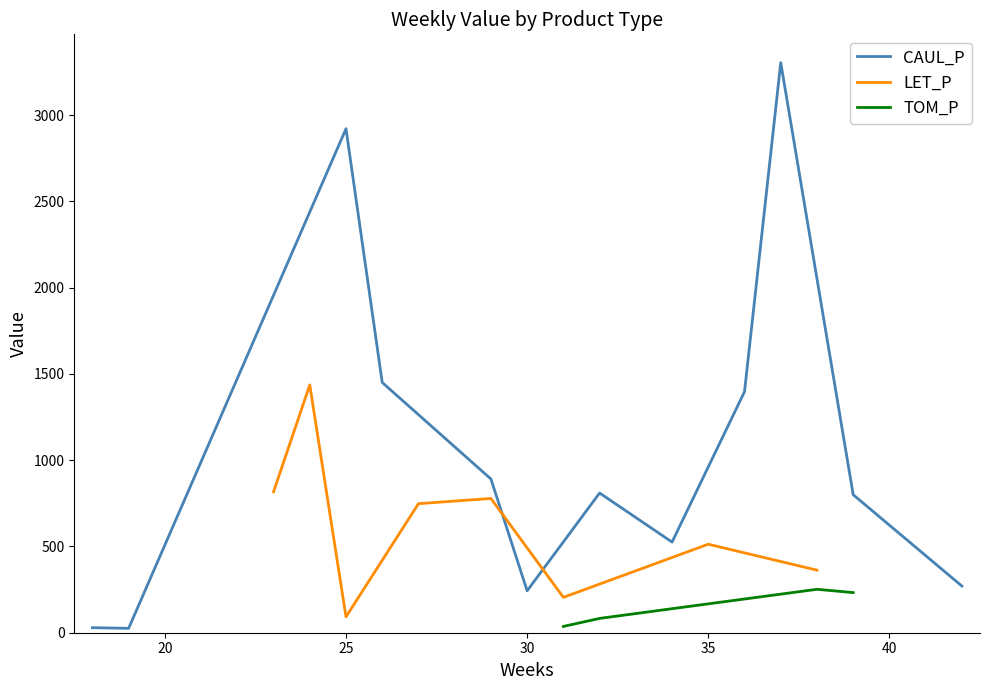

What is the value of the CAUL_P point at the 4th from the left?

1450.6